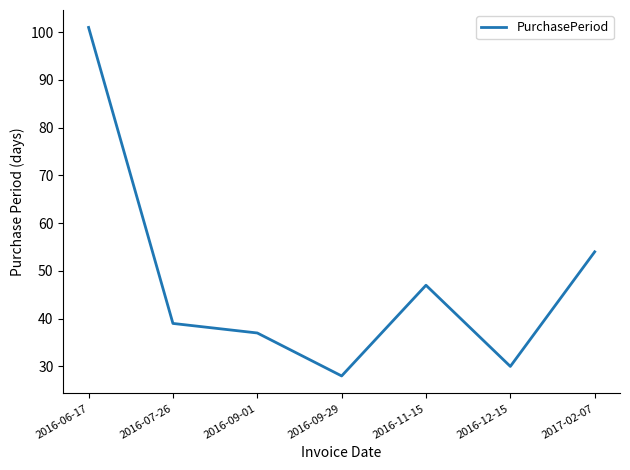

How many values are below 39?

3